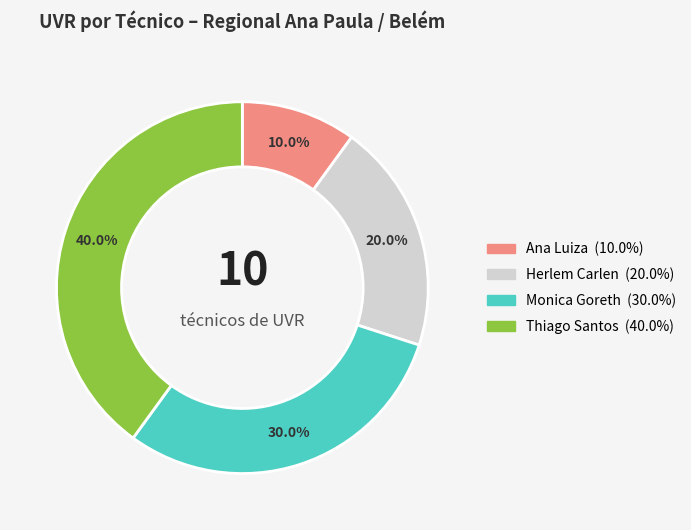

Does any single category account for the majority?

No